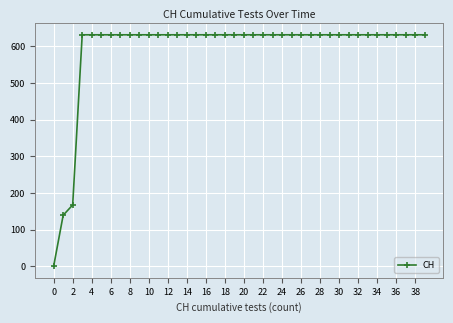

What is the difference between the maximum and minimum values?

631